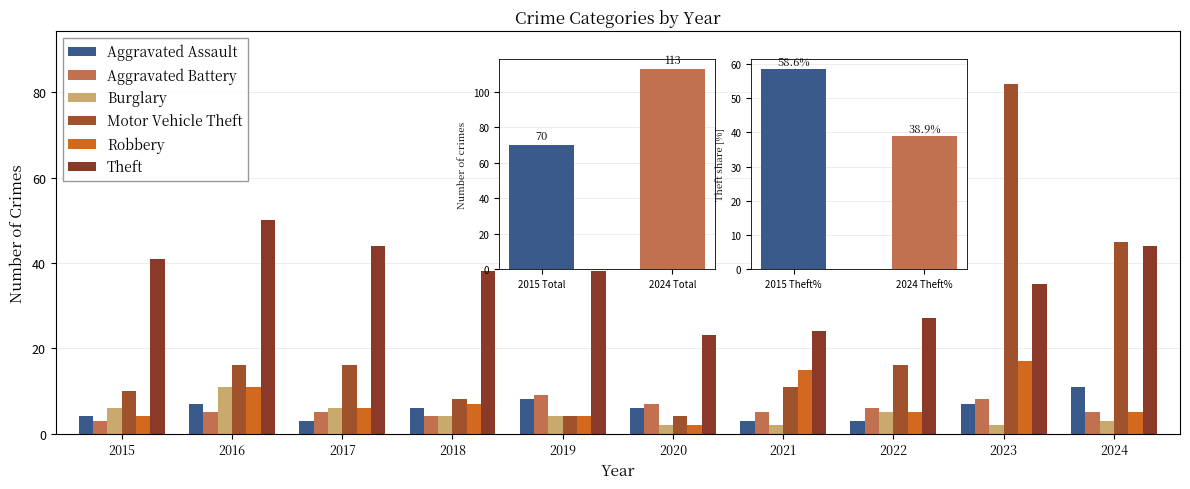

What is the total value across all series at 2024?

113